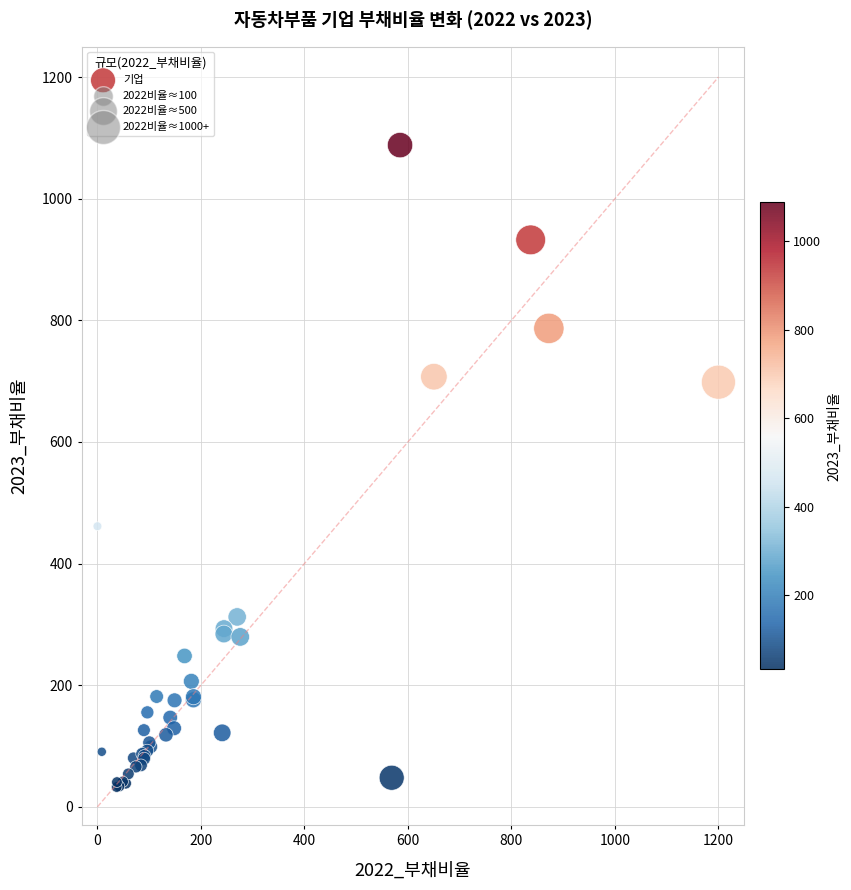

What Y value in the scatter plot is closest to 560?

461.4